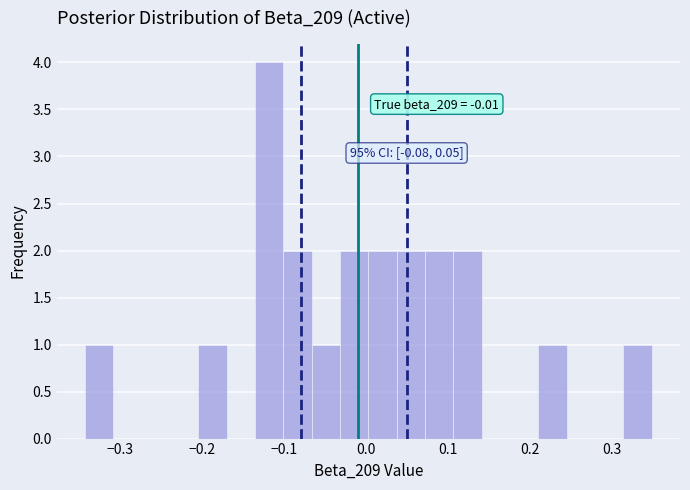

Around what value on the x-axis is the tallest bar? Give the approximate position of its centre, as read against the axis.

-0.12